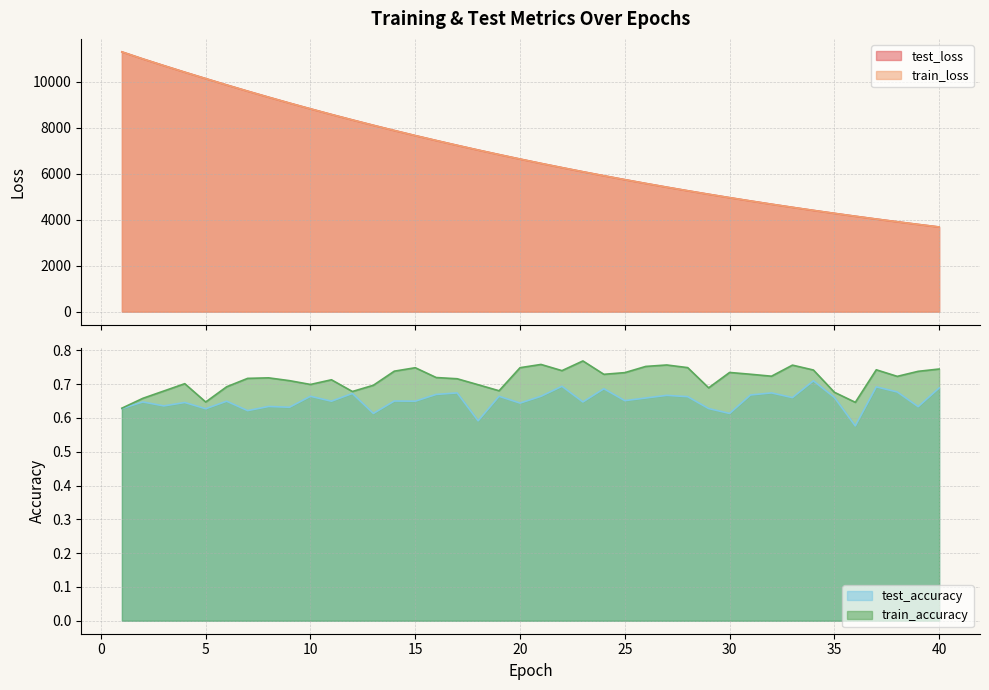

At which category is the sum across all series the highest?

1